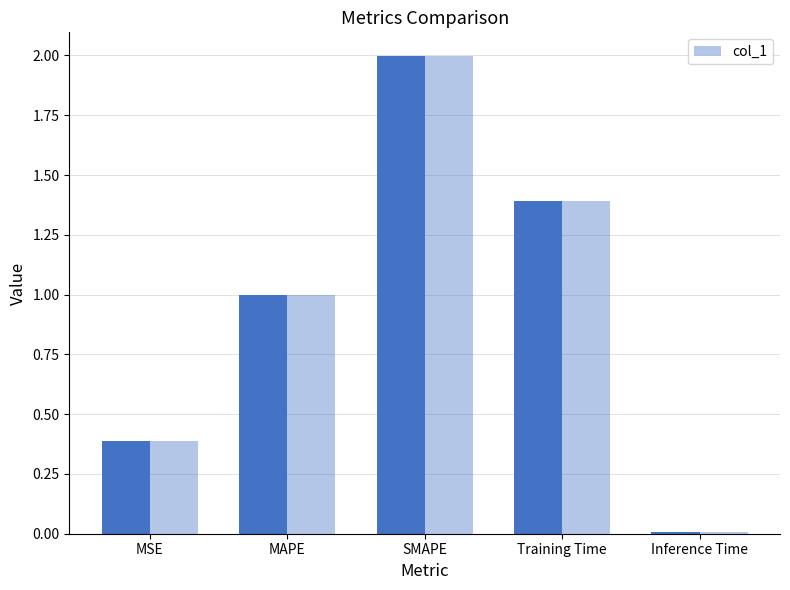

Reading left to right, what are all the values shown in this chart?

0.4	1.0	2.0	1.4	0.0